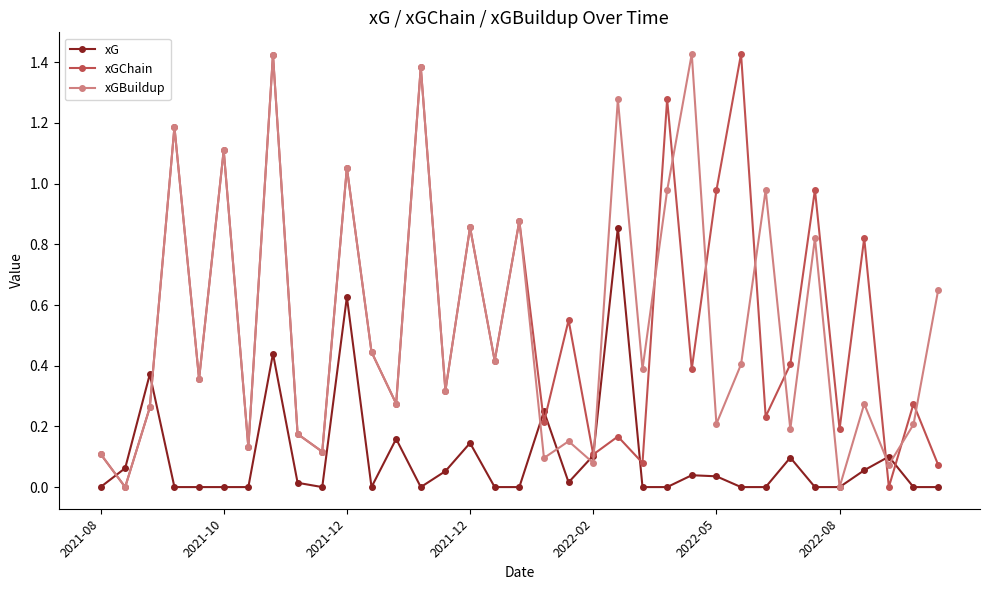

True or false: xGChain has more than 1 points higher than both neighbors.

True